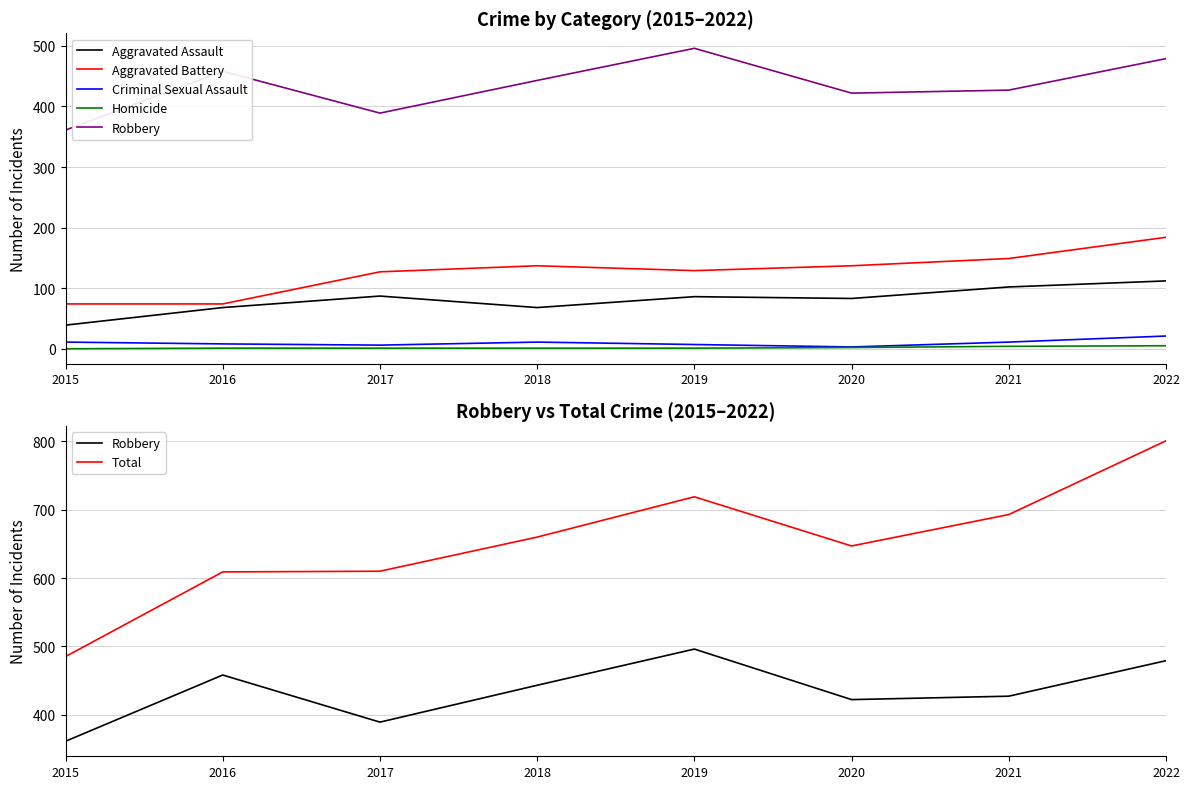

What is the maximum value shown in the chart?

801